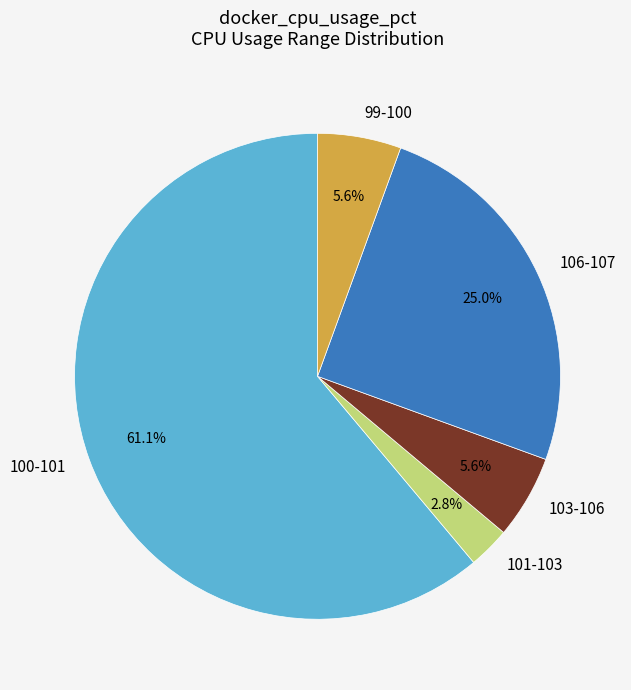

What portion of the pie excludes 106-107?

75.0%